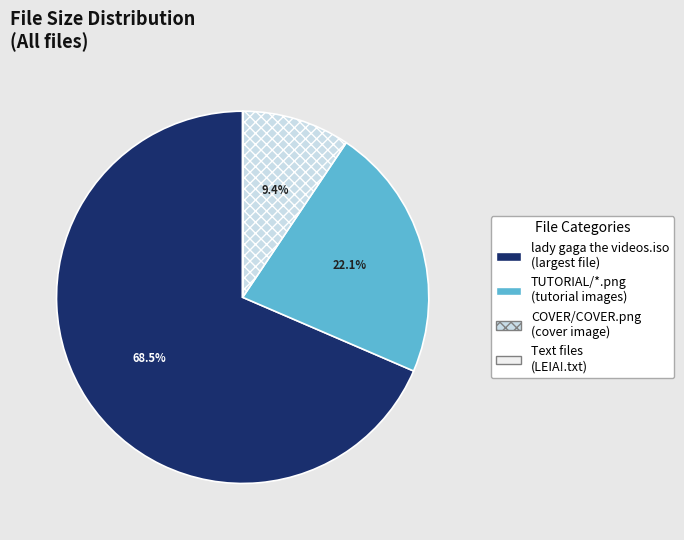

Is there a majority slice in this chart?

Yes